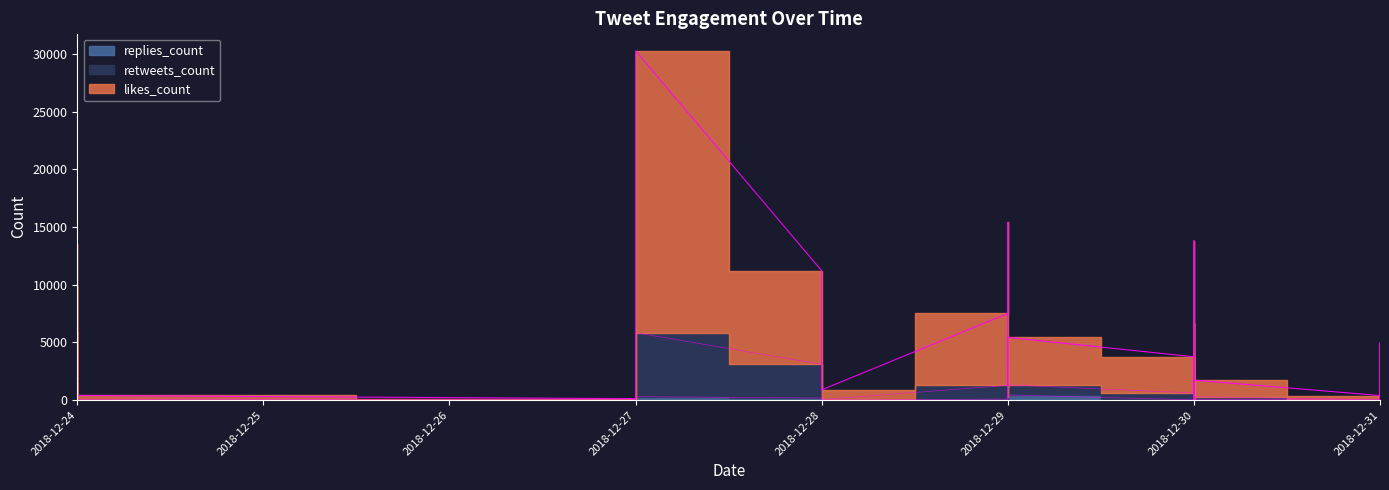

How many data points in retweets_count are less than 221?

20